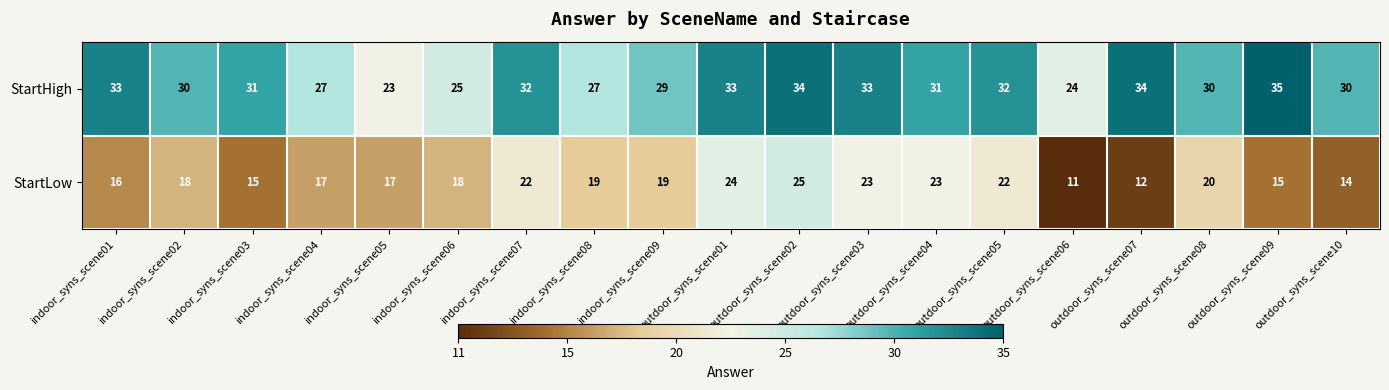

Which series changed the most between outdoor_syns_scene02 and outdoor_syns_scene05?

StartLow